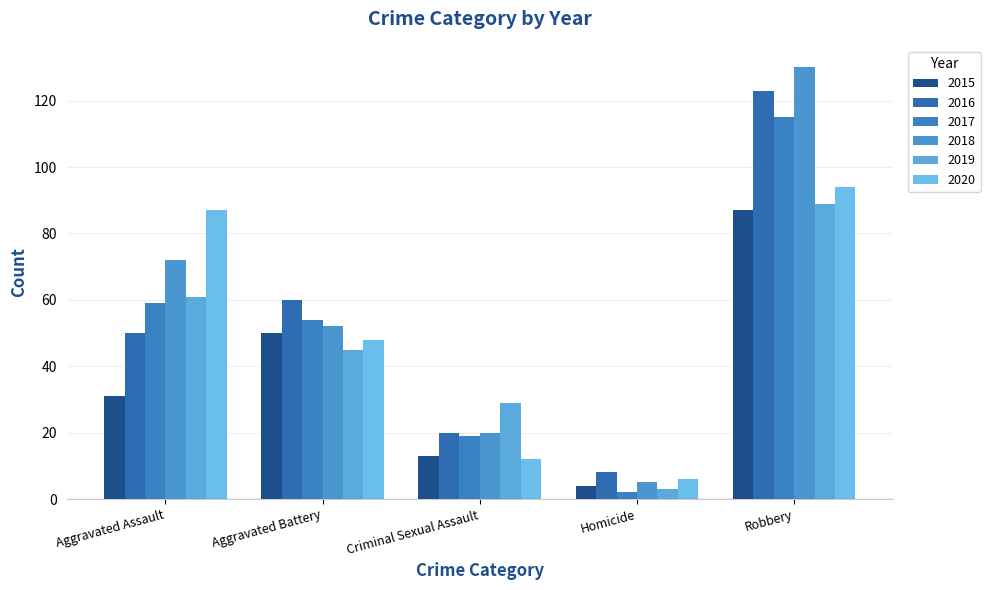

How many distinct data groups are displayed?

6